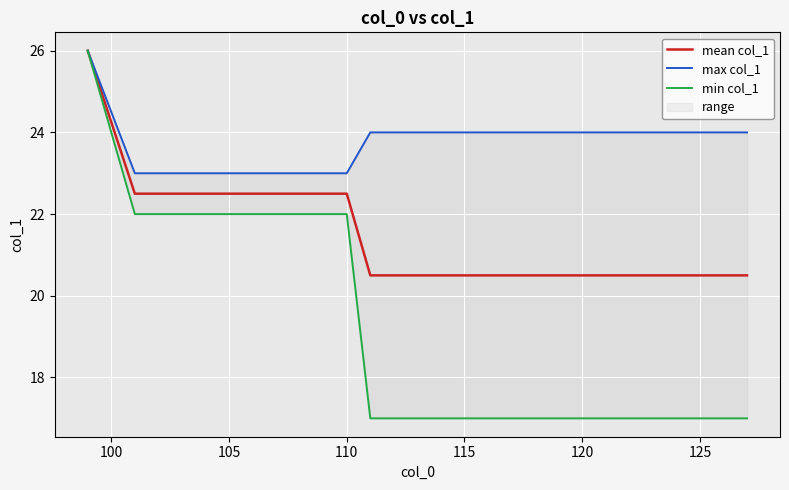

At how many categories does at least one series exceed 24?

1